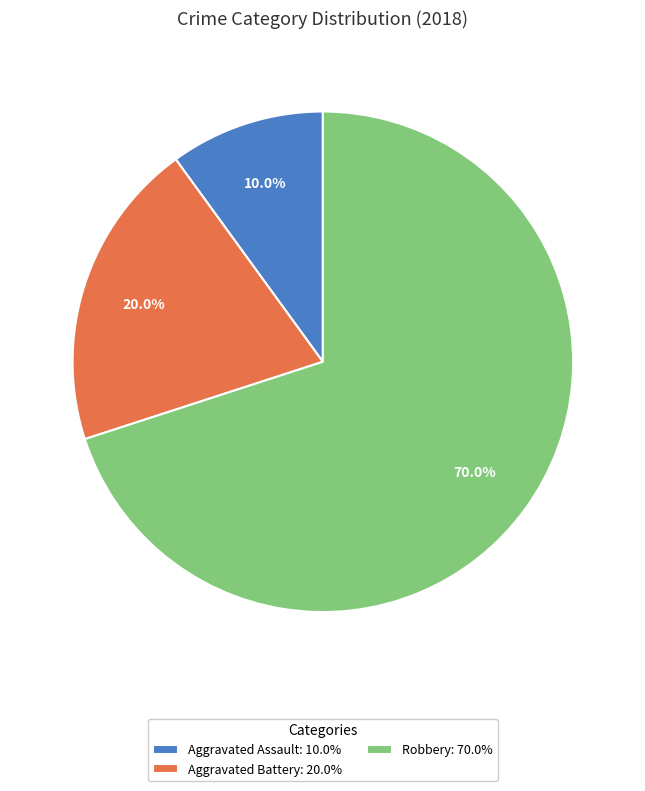

Do Robbery: 70.0% and Aggravated Battery: 20.0% together represent more than half of the pie?

Yes